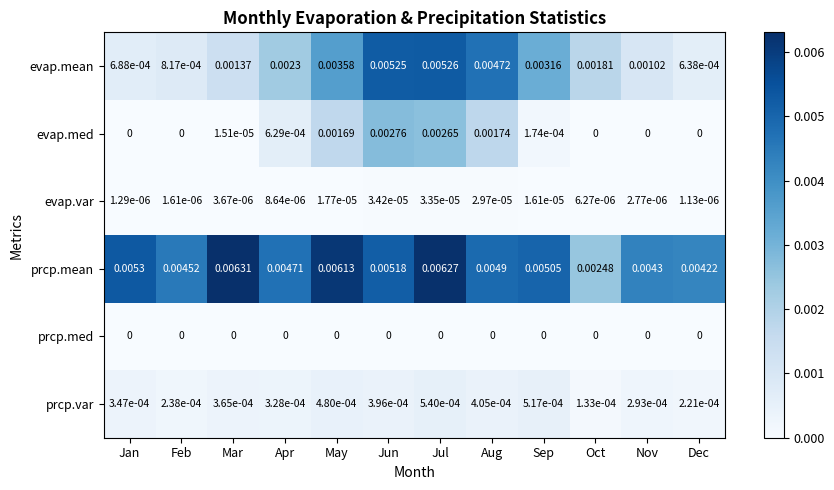

List the series in order of their peak value, highest first.

prcp.mean, evap.mean, evap.med, prcp.var, evap.var, prcp.med